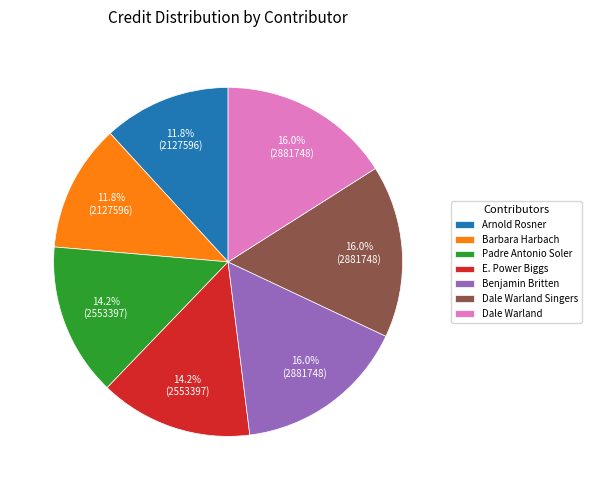

Does Padre Antonio Soler account for over 50% of the chart?

No